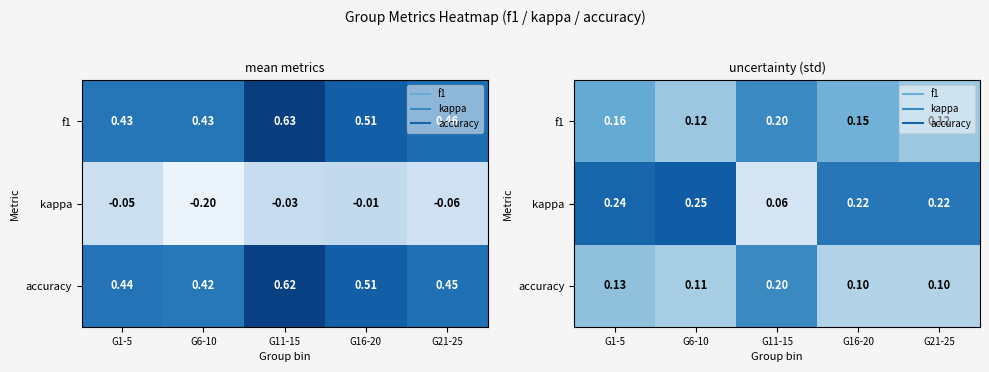

Which has a higher value, G11-15 or G16-20?

G11-15